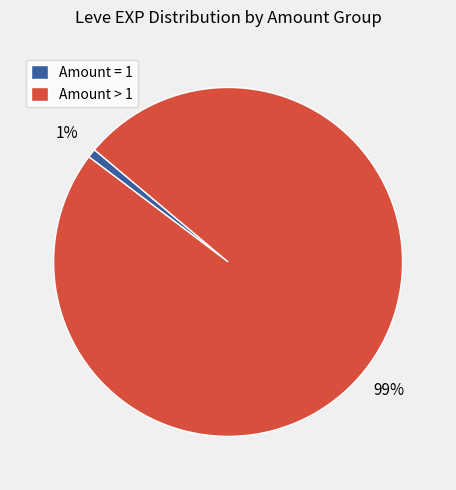

To the nearest percent, what is the difference between the Amount > 1 and Amount = 1 slice percentages?

98%